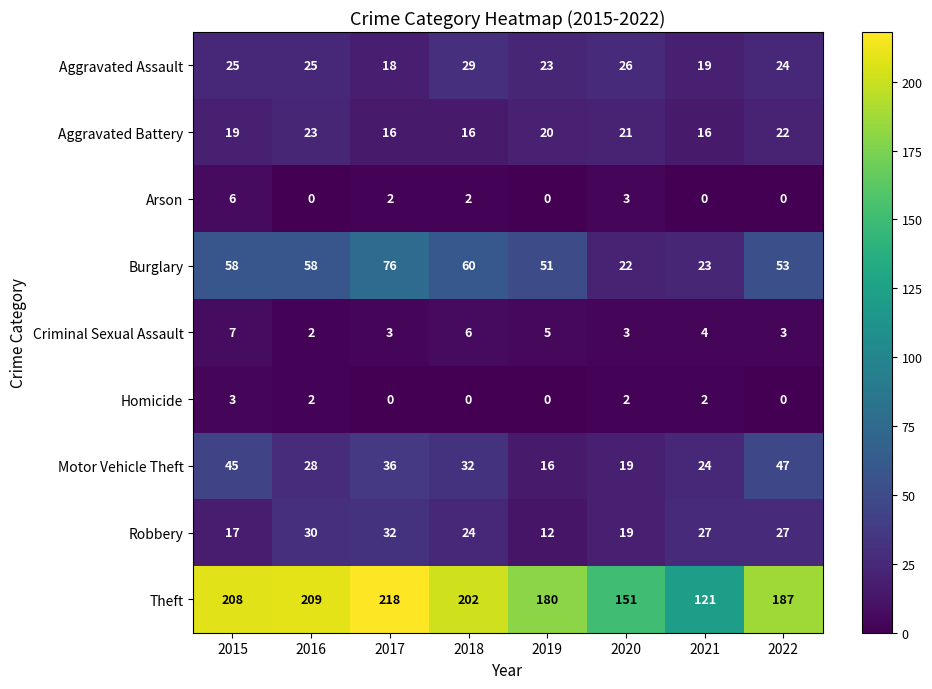

Is it true that Criminal Sexual Assault equals 3 at 2022?

True